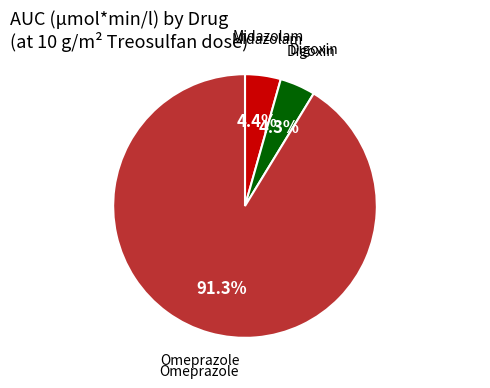

Is there a majority slice in this chart?

Yes